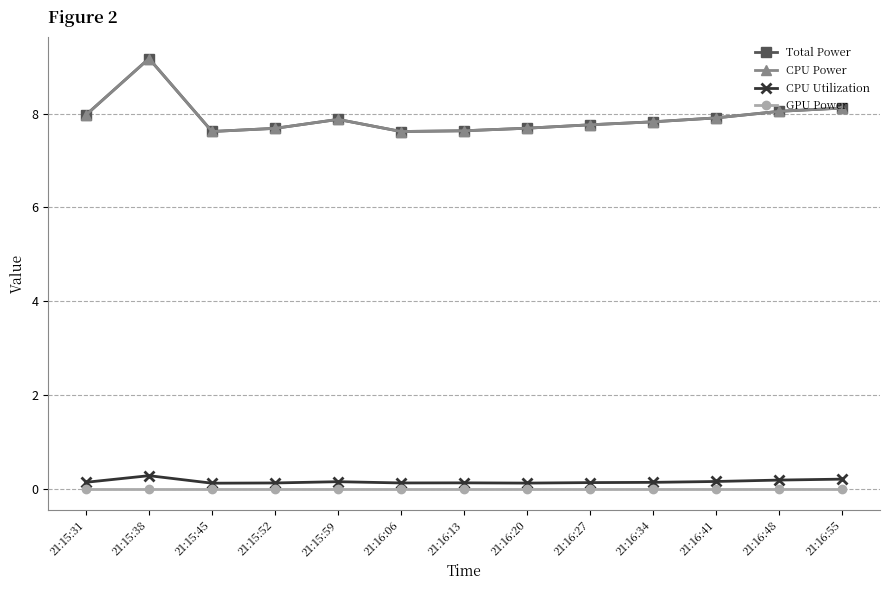

Which series has the widest spread of values?

Total Power